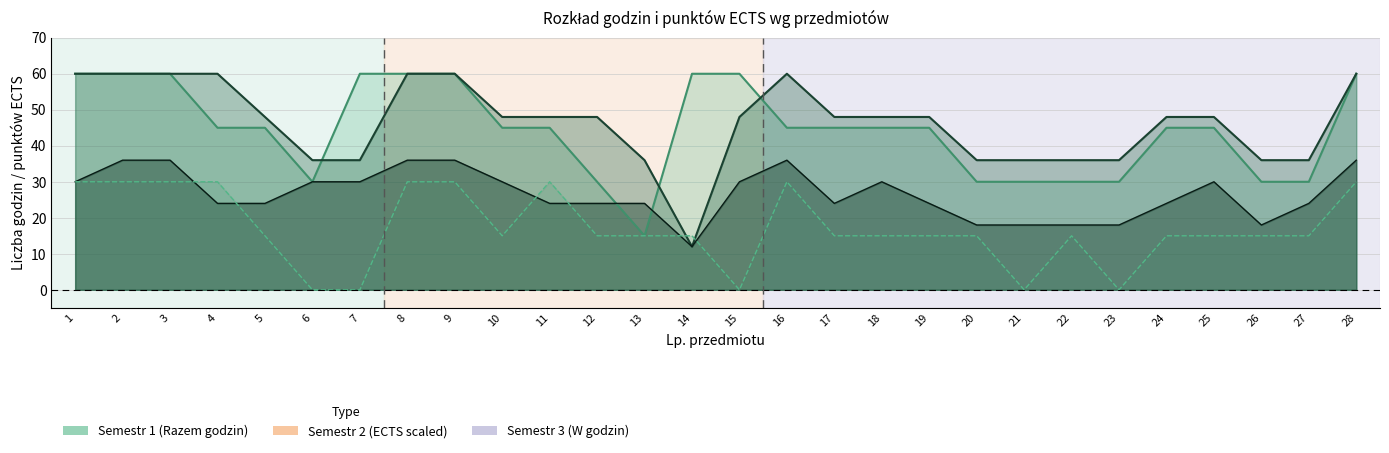

True or false: W_godzin has a value of 0 at 21.

True